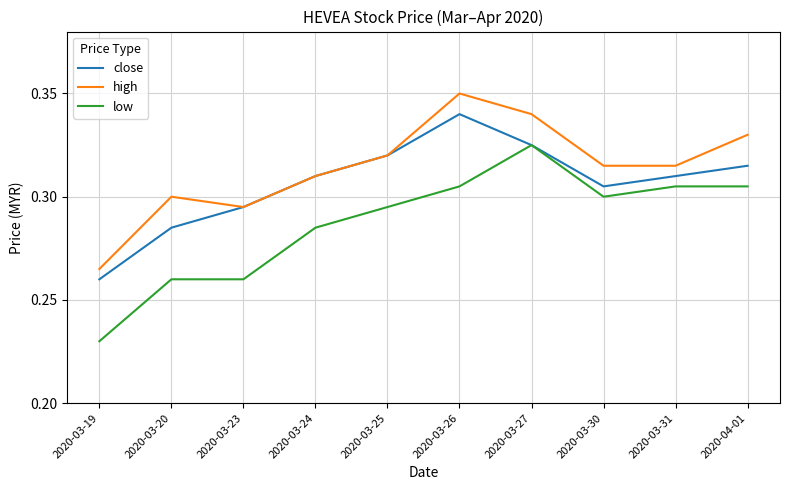

What is the difference between the high values at 2020-03-19 and 2020-03-25?

0.1